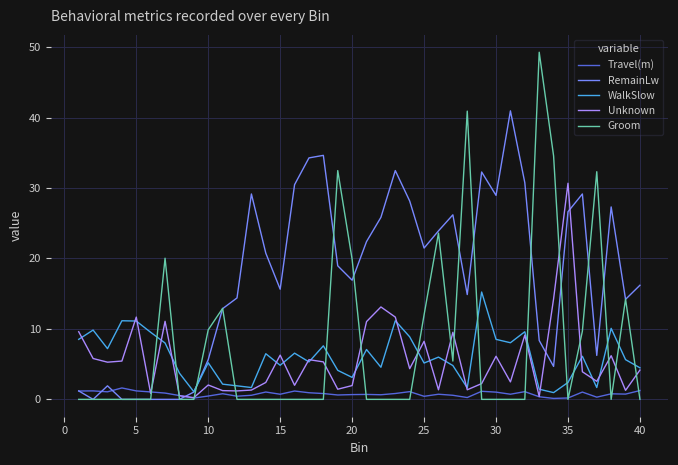

Which series has the widest spread of values?

Groom